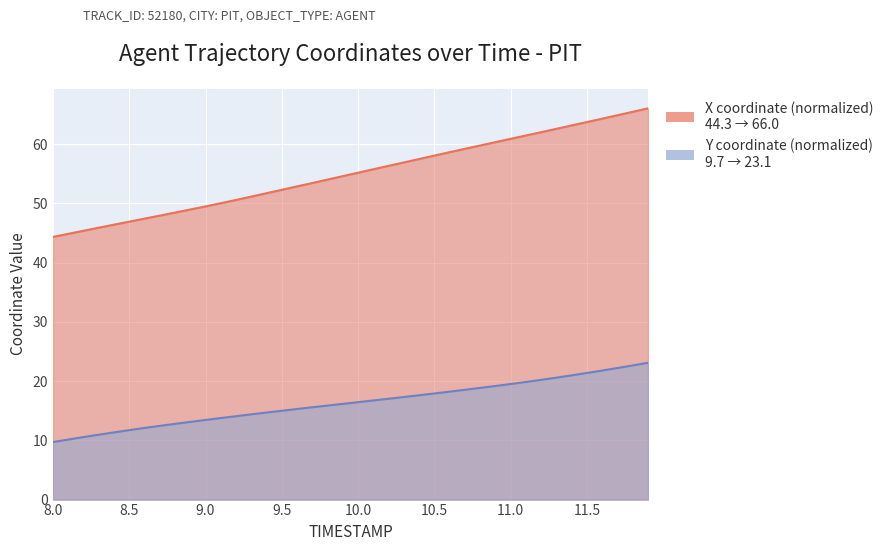

Rank the series by their average value, from highest to lowest.

X, Y